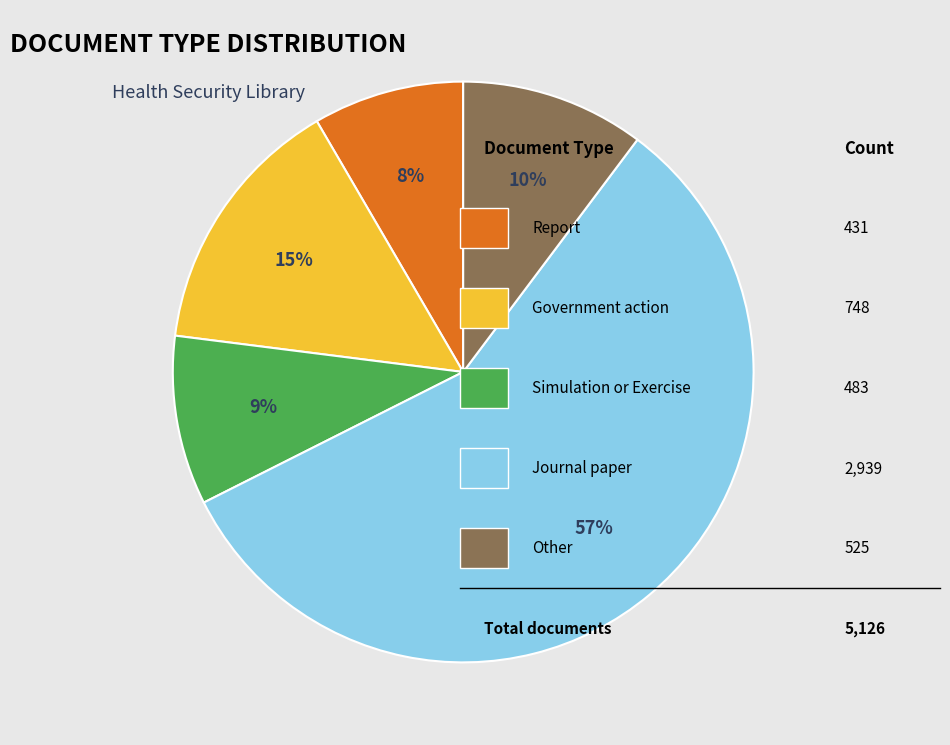

Count the number of slices in the pie.

5